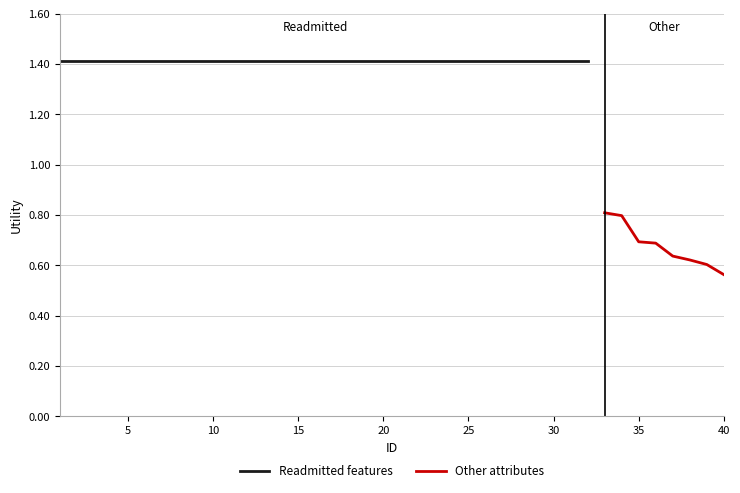

Which has a higher value, 21 or 8?

21